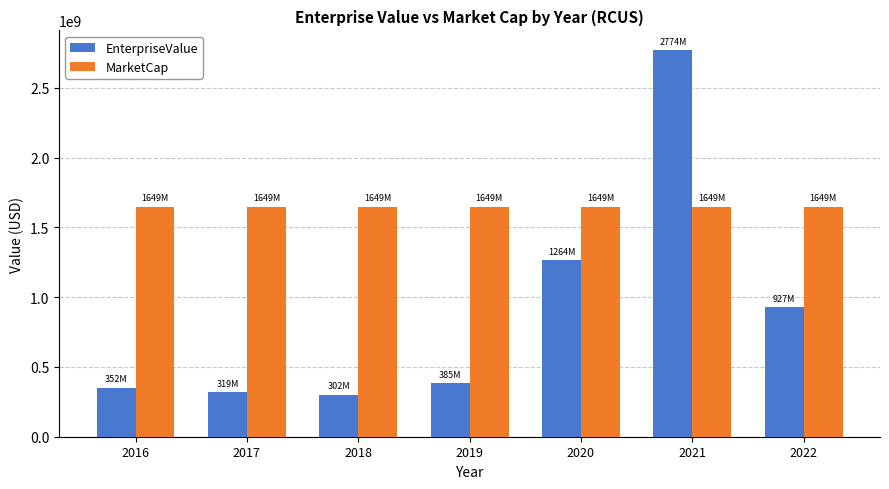

Which label corresponds to the largest value in the chart?

2021